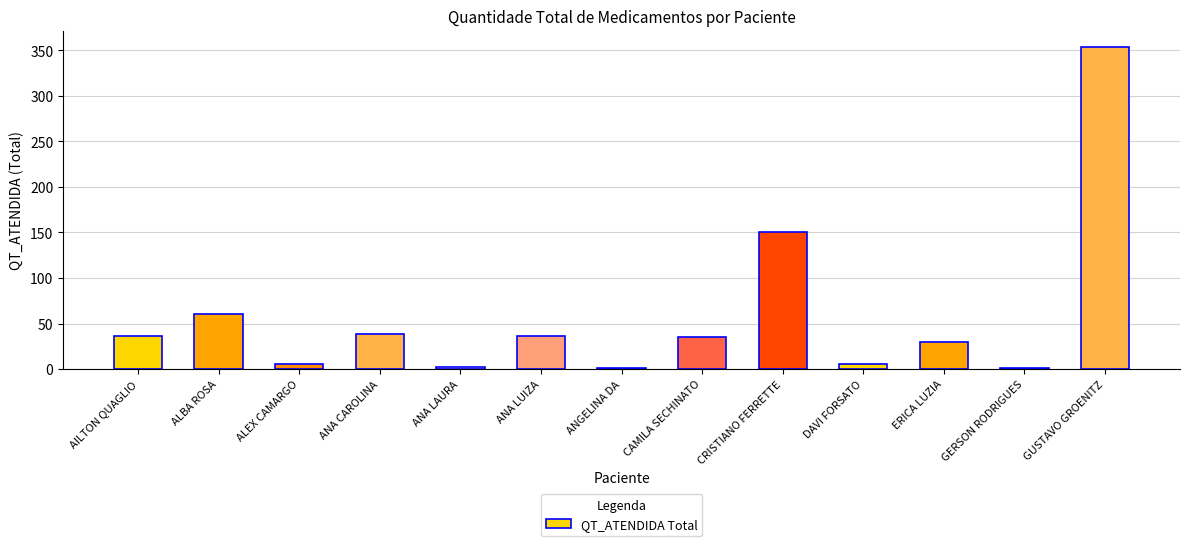

What is the greatest value displayed?

354